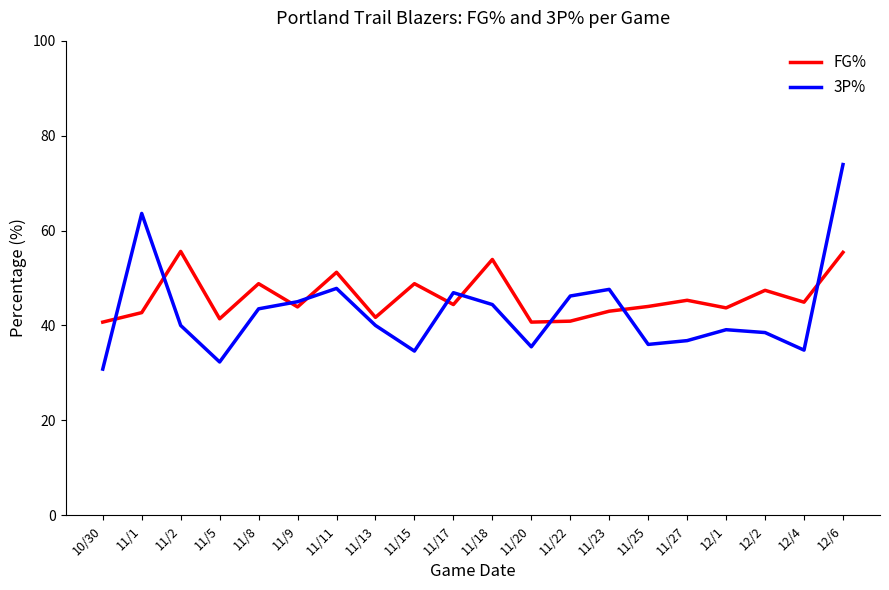

True or false: FG% and 3P% intersect in this chart.

True